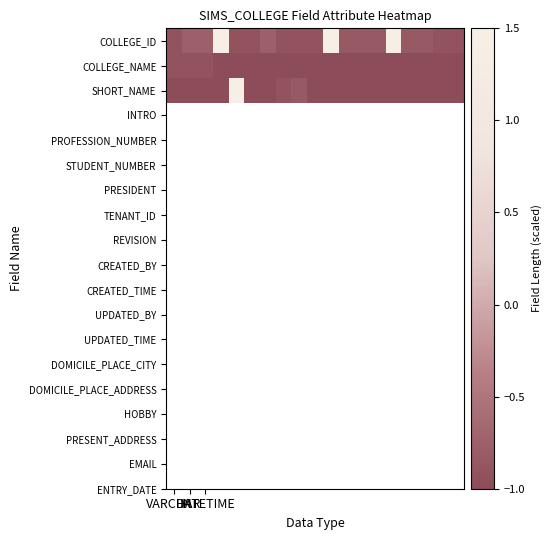

Reading right to left, extract all data points from this chart.

COLLEGE_ID: -0.9	-0.9	-0.8	-0.8	1.5	-0.8	-0.8	-0.8	1.5	-0.9	-0.9	-0.9	-0.8	-0.9	-0.9	1.5	-0.8	-0.8	-0.9
COLLEGE_NAME: -1.0	-1.0	-1.0	-1.0	-1.0	-1.0	-1.0	-1.0	-1.0	-1.0	-1.0	-1.0	-1.0	-1.0	-1.0	-1.0	-0.9	-0.9	-0.9
SHORT_NAME: -1.0	-1.0	-1.0	-1.0	-1.0	-1.0	-1.0	-1.0	-1.0	-1.0	-0.8	-0.9	-1.0	-1.0	1.5	-1.0	-1.0	-1.0	-1.0